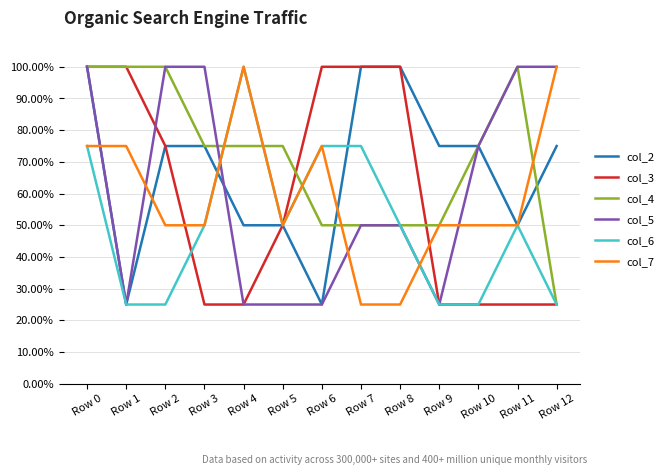

What are all the series names shown in the legend?

col_2, col_3, col_4, col_5, col_6, col_7